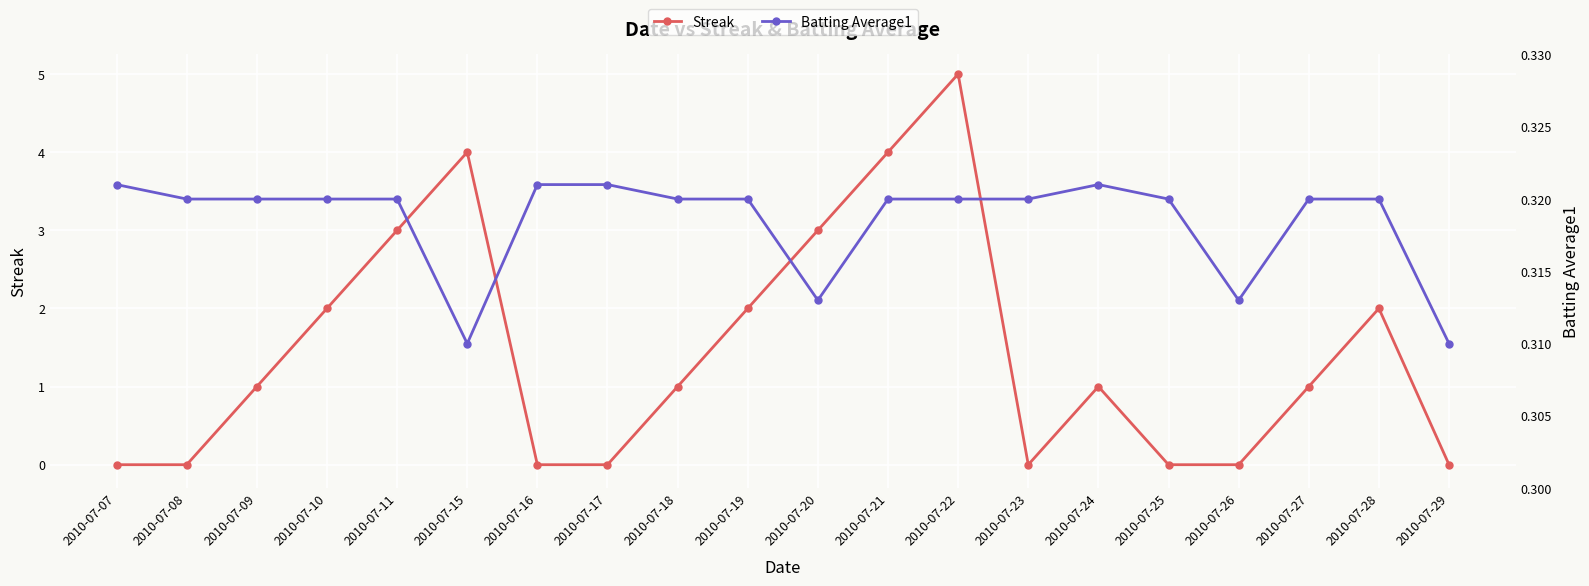

Reading left to right, transcribe all the data shown in this chart.

Streak: 2010-07-07=0.0	2010-07-08=0.0	2010-07-09=1.0	2010-07-10=2.0	2010-07-11=3.0	2010-07-15=4.0	2010-07-16=0.0	2010-07-17=0.0	2010-07-18=1.0	2010-07-19=2.0	2010-07-20=3.0	2010-07-21=4.0	2010-07-22=5.0	2010-07-23=0.0	2010-07-24=1.0	2010-07-25=0.0	2010-07-26=0.0	2010-07-27=1.0	2010-07-28=2.0	2010-07-29=0.0
Batting Average1: 2010-07-07=0.3	2010-07-08=0.3	2010-07-09=0.3	2010-07-10=0.3	2010-07-11=0.3	2010-07-15=0.3	2010-07-16=0.3	2010-07-17=0.3	2010-07-18=0.3	2010-07-19=0.3	2010-07-20=0.3	2010-07-21=0.3	2010-07-22=0.3	2010-07-23=0.3	2010-07-24=0.3	2010-07-25=0.3	2010-07-26=0.3	2010-07-27=0.3	2010-07-28=0.3	2010-07-29=0.3